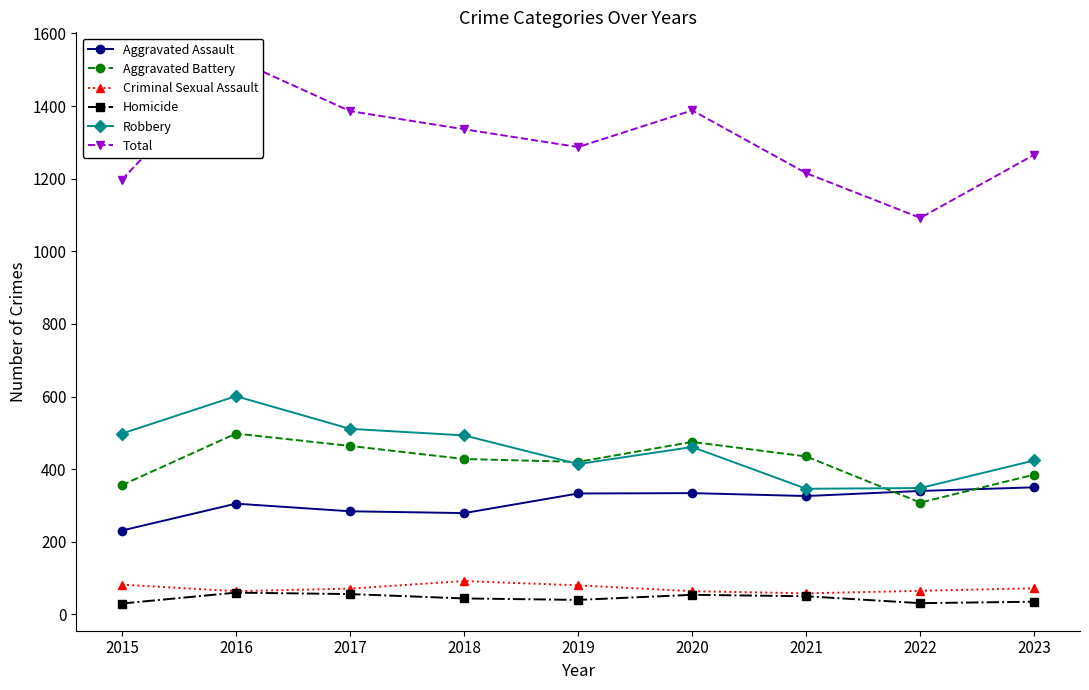

True or false: Aggravated Assault and Criminal Sexual Assault intersect in this chart.

False